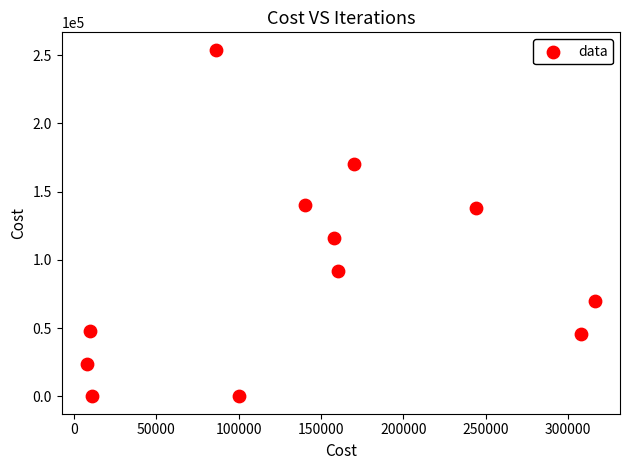

What is the average Y value?

91500